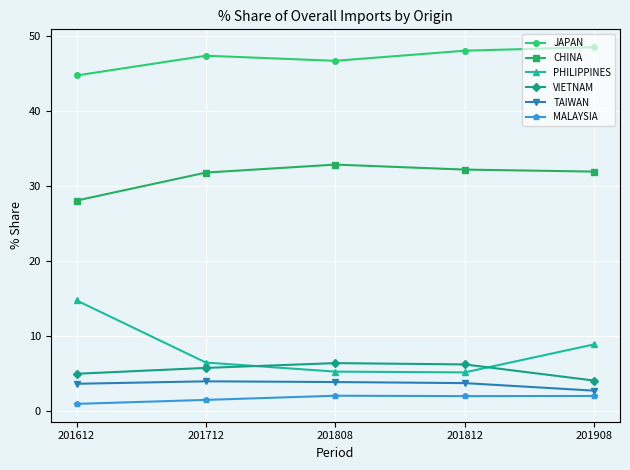

Which series has the widest spread of values?

PHILIPPINES